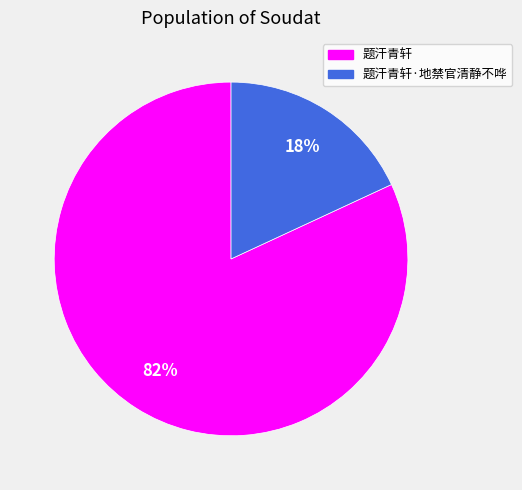

To the nearest percent, what is the difference between the largest and smallest slice percentages?

64%